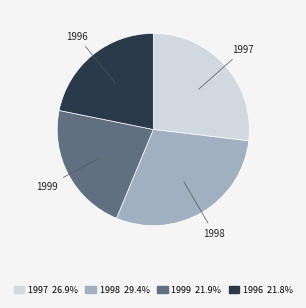

Is there a majority slice in this chart?

No